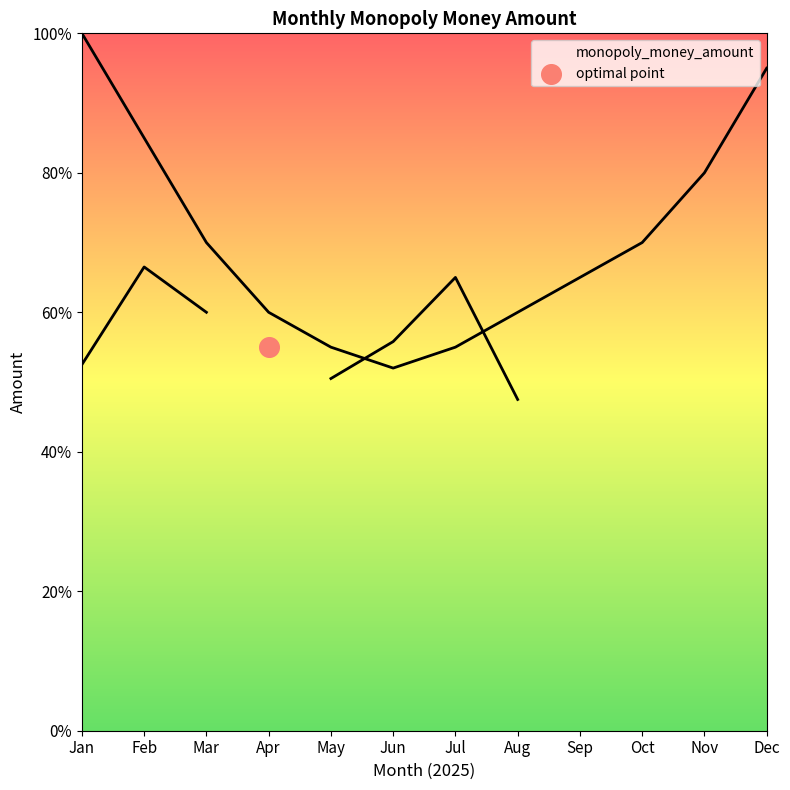

Which has a higher value, 2025-01 or 2025-05?

2025-01